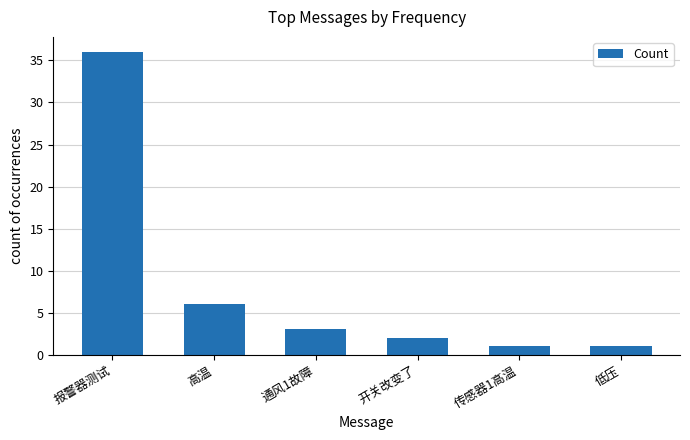

What is the label of the 4th bar from the left?

开关改变了